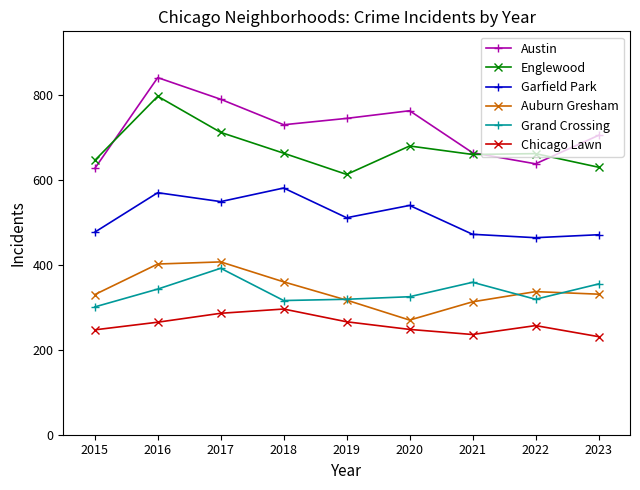

What is the difference between the maximum and second lowest values in the Garfield Park series?

110